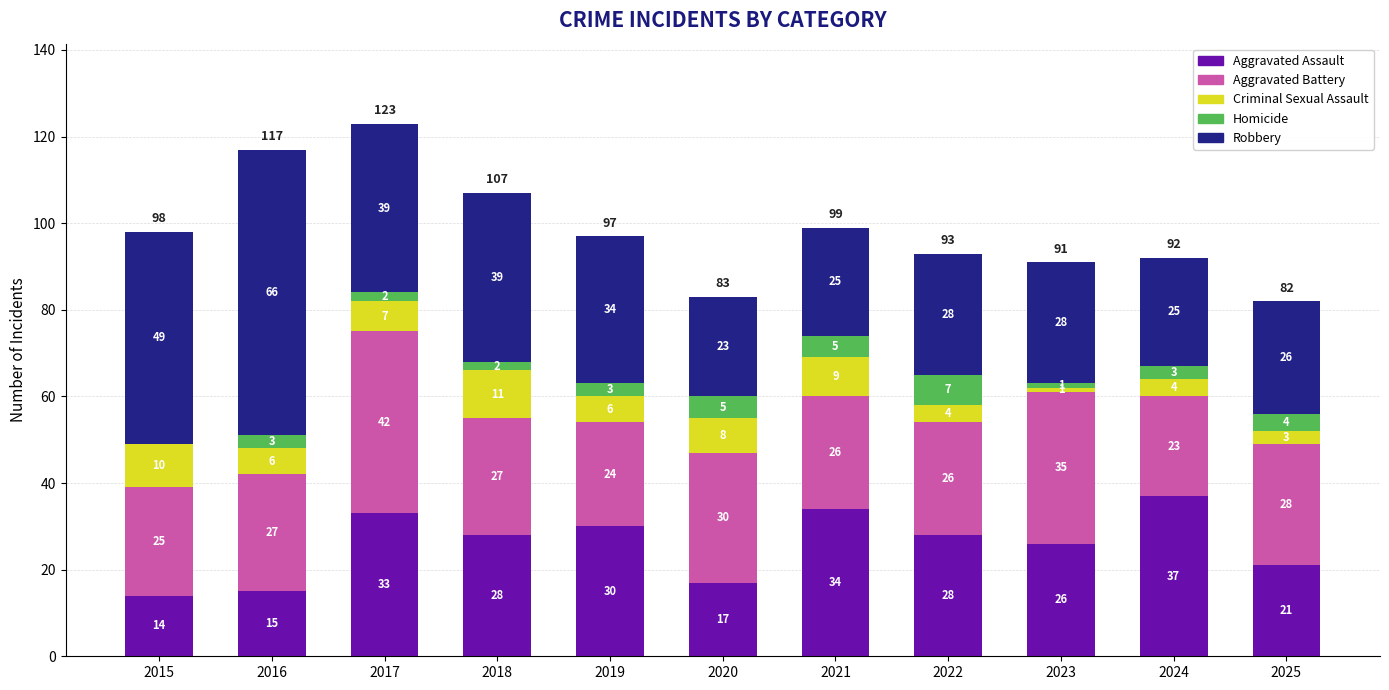

What is the highest value of the Aggravated Assault series?

37